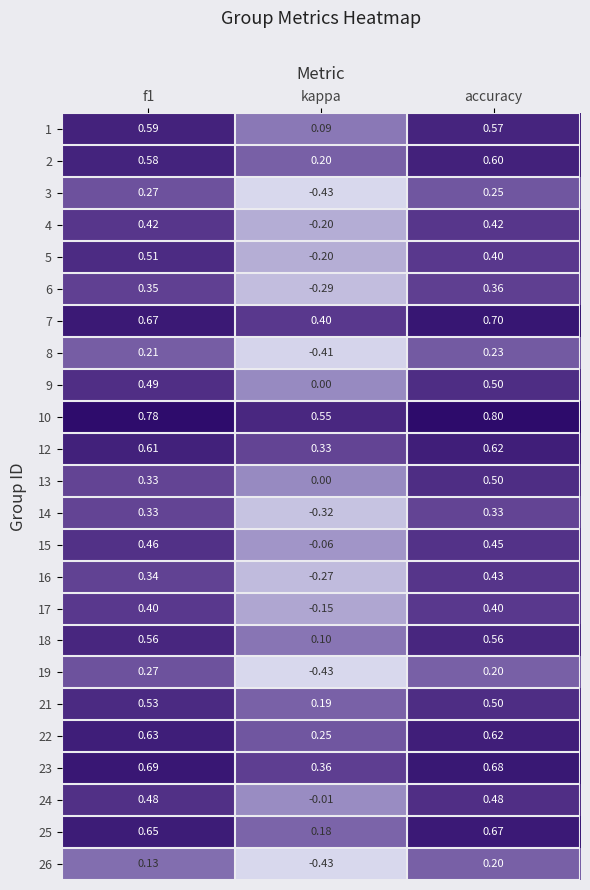

At which label is 22 closest to 0?

kappa